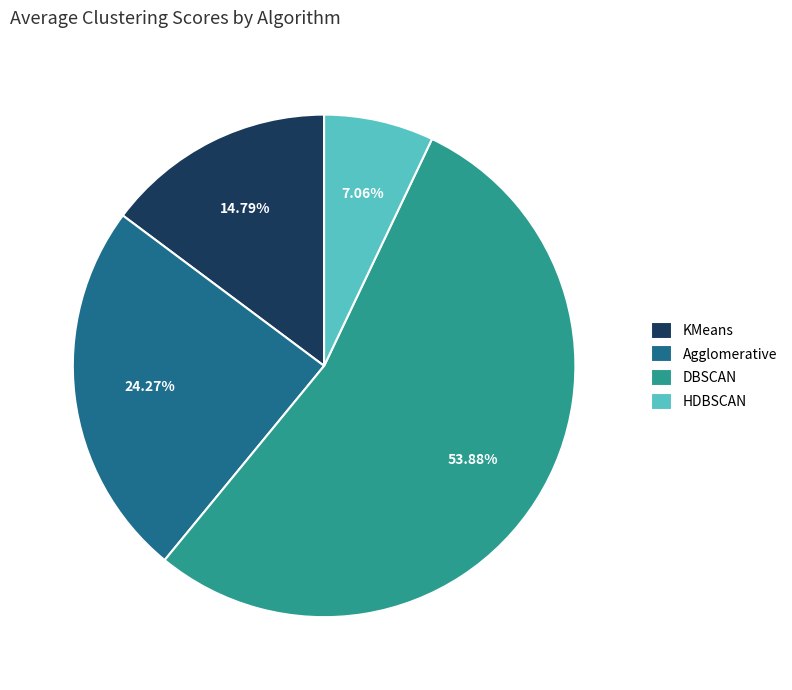

Is DBSCAN the majority of the pie?

Yes